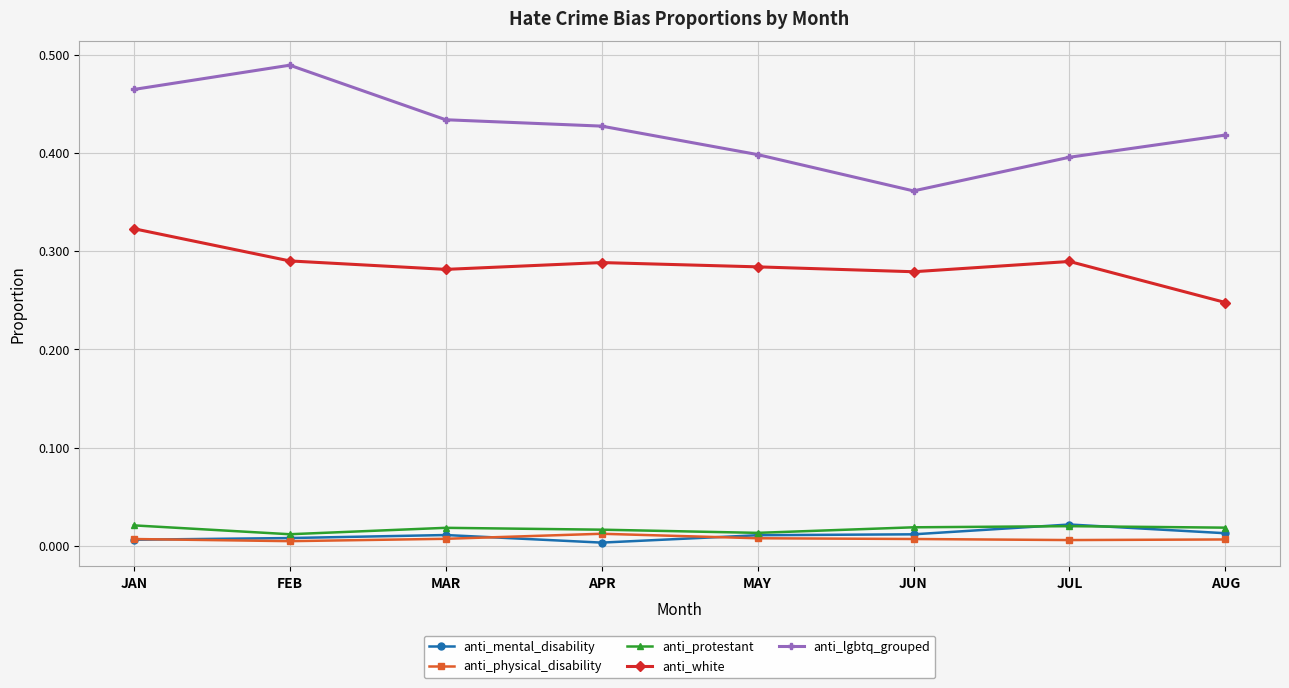

At which label is anti_lgbtq_grouped closest to 0?

JUN